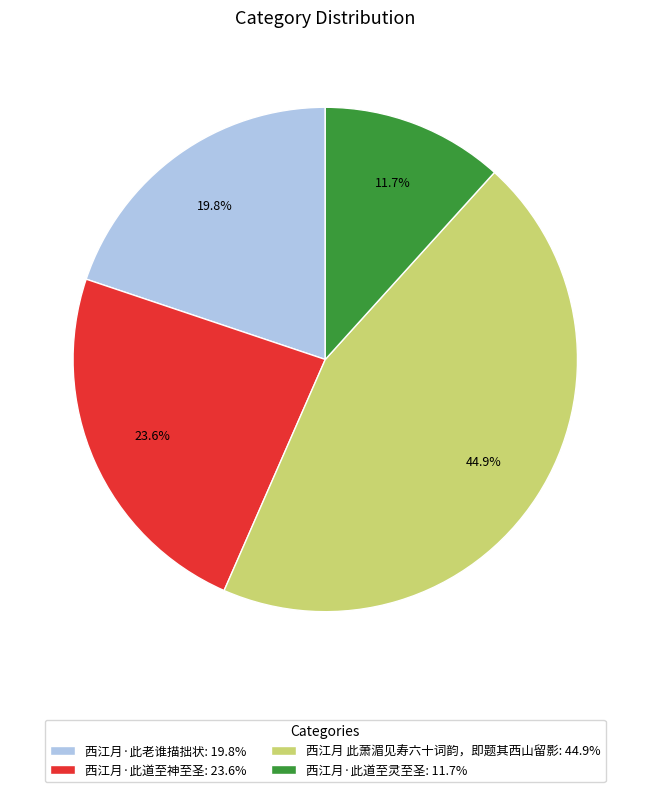

Combined, do 西江月·此道至神至圣 and 西江月 此萧湄见寿六十词韵，即题其西山留影 account for over 50%?

Yes